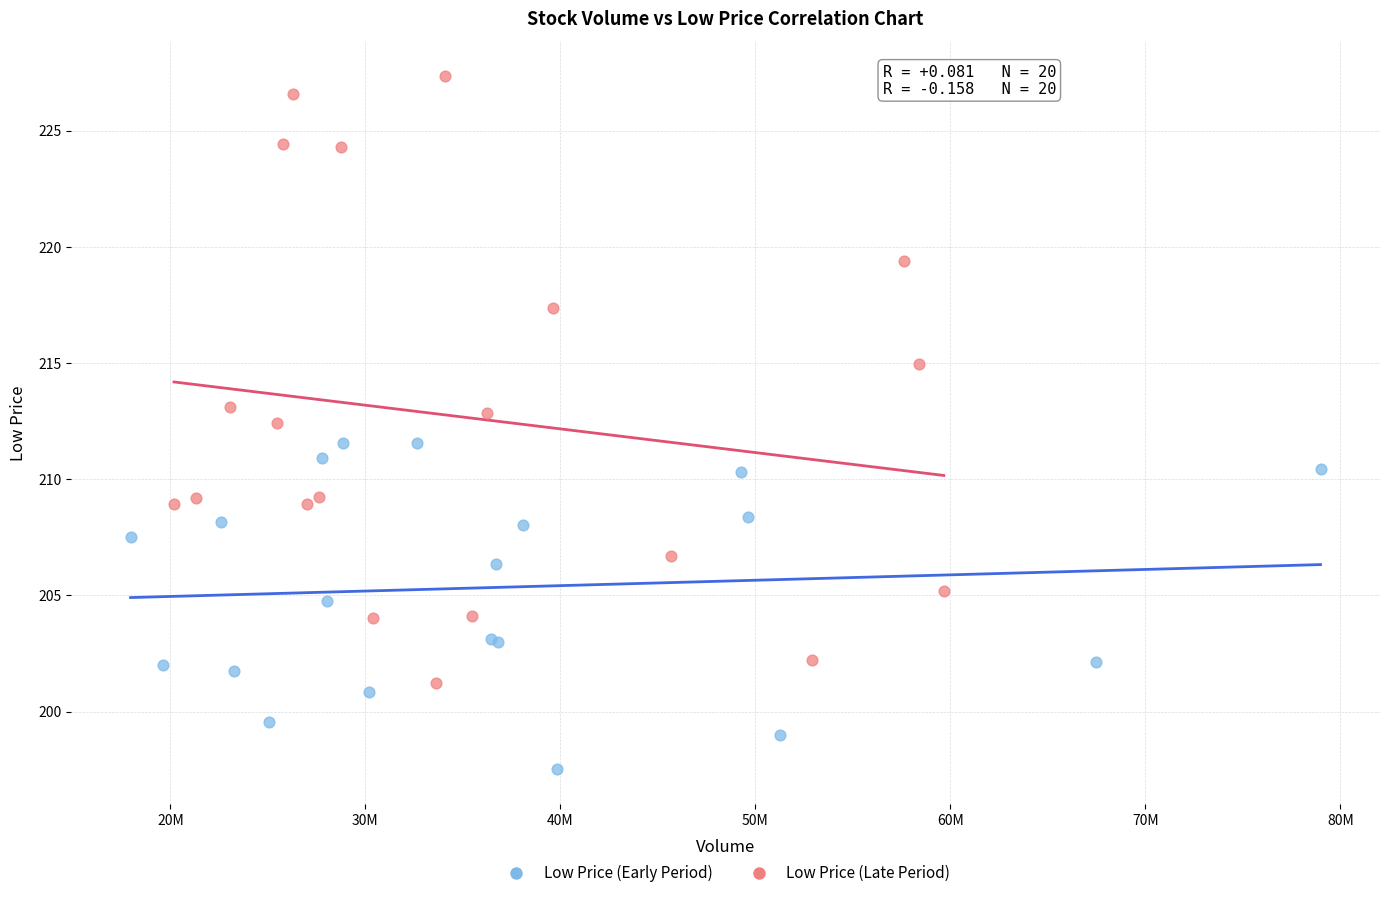

Which series reaches the minimum Y coordinate?

Low Price (Early Period)